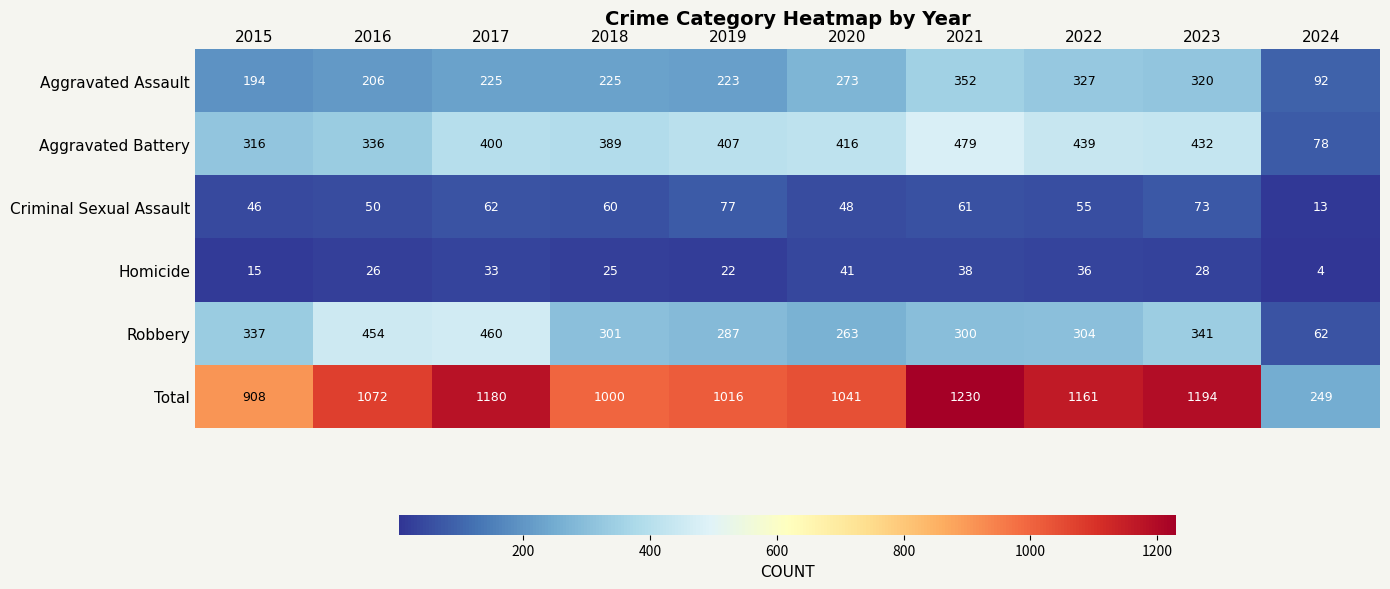

Which series has the largest total across all categories?

Total